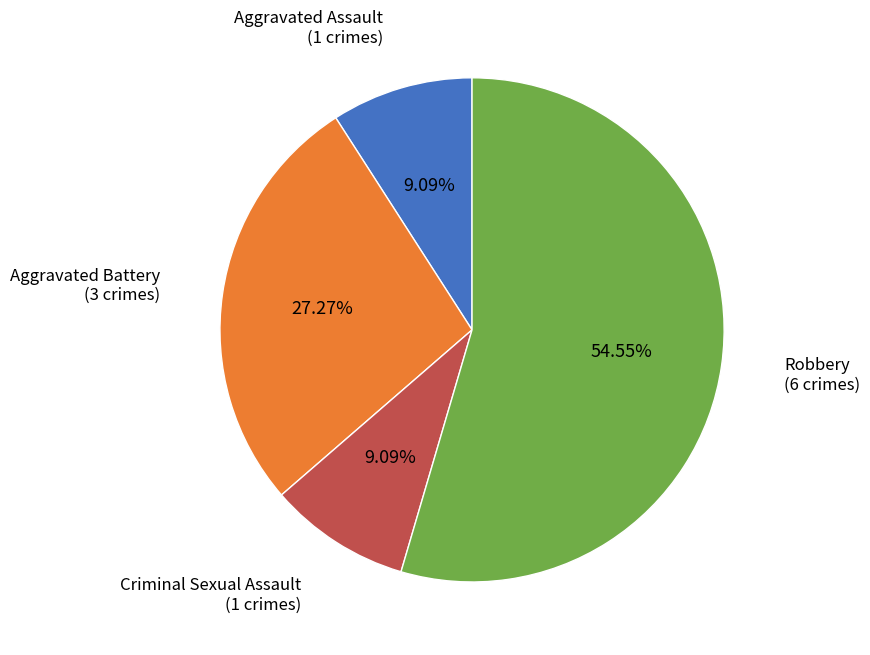

Is there a majority slice in this chart?

Yes